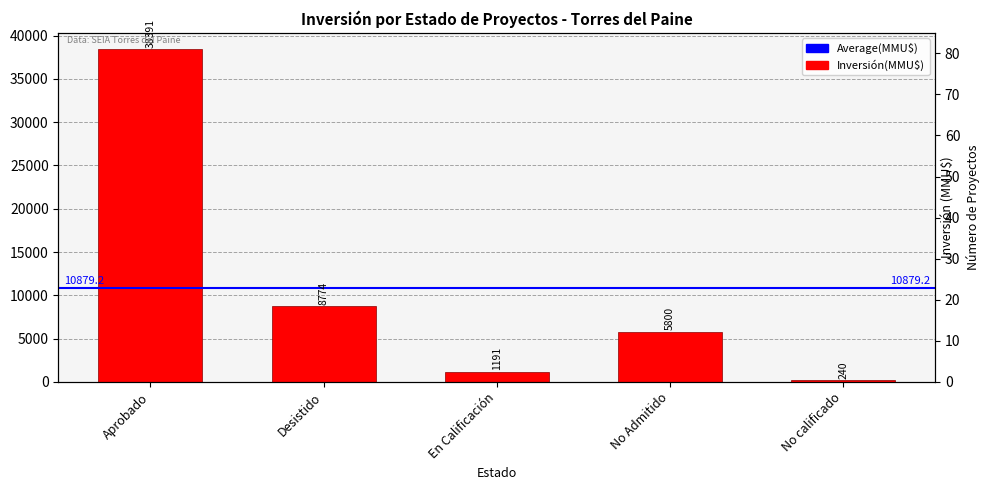

The chart shows a value of 585 at En Calificación. True or false?

False